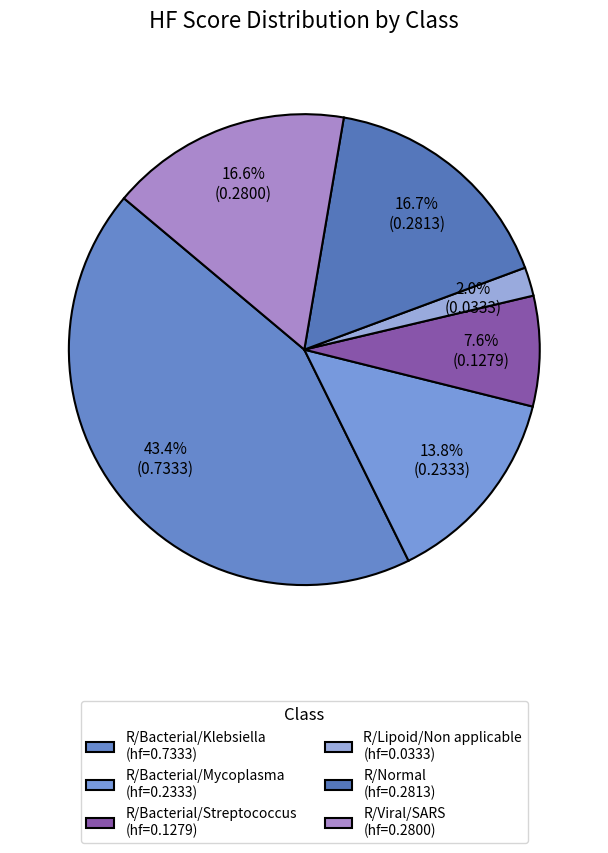

Do R/Viral/SARS and R/Normal together represent more than half of the pie?

No